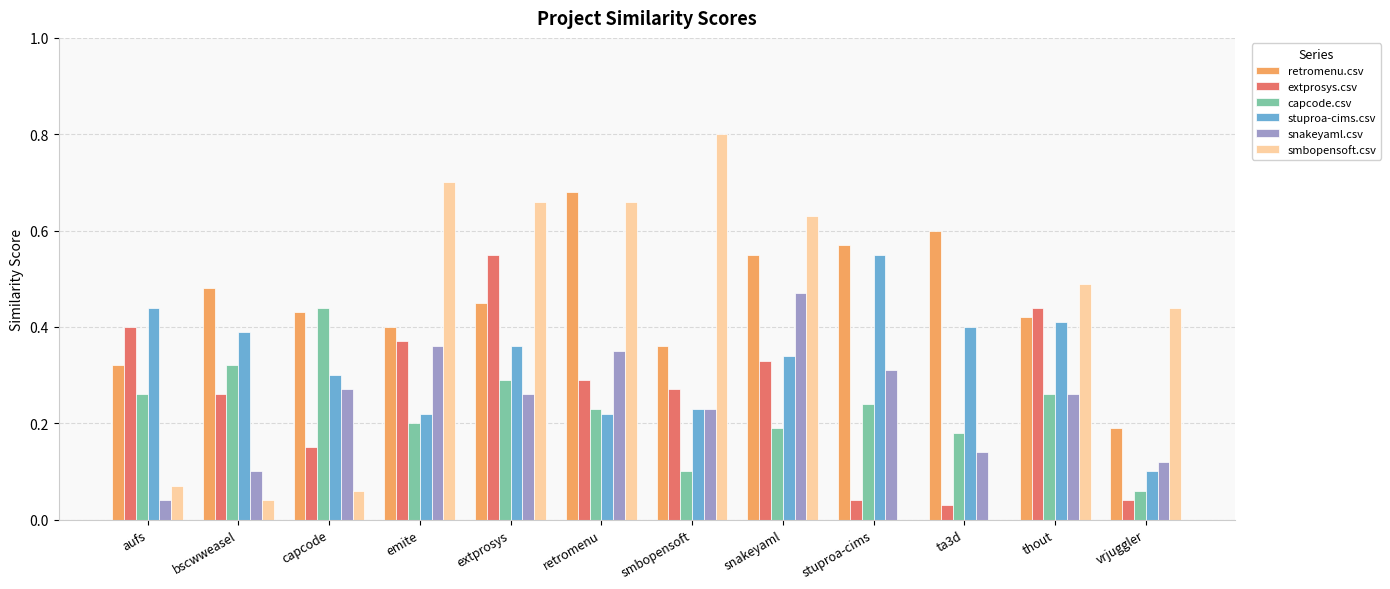

Are the bars horizontal?

No